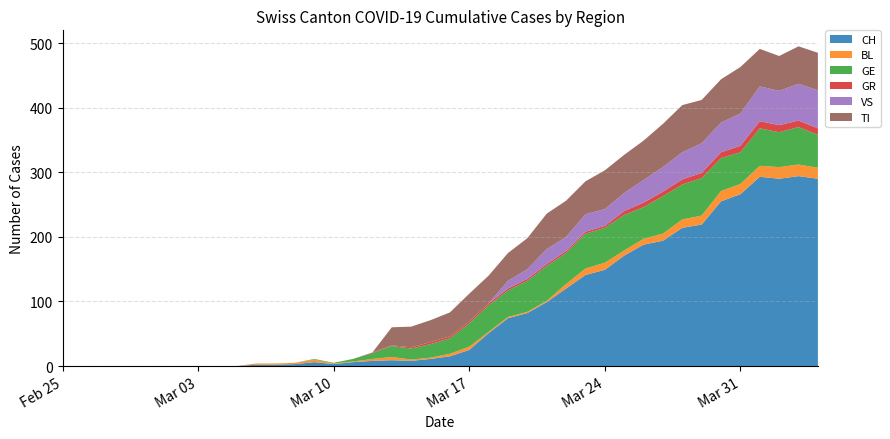

Reading left to right, what are all the values shown in this chart?

CH: 2020-02-25=0	2020-02-26=0	2020-02-27=0	2020-02-28=0	2020-02-29=0	2020-03-01=0	2020-03-02=0	2020-03-03=0	2020-03-04=0	2020-03-05=0	2020-03-06=2	2020-03-07=2	2020-03-08=3	2020-03-09=6	2020-03-10=3	2020-03-11=6	2020-03-12=8	2020-03-13=9	2020-03-14=8	2020-03-15=11	2020-03-16=15	2020-03-17=25	2020-03-18=51	2020-03-19=74	2020-03-20=82	2020-03-21=99	2020-03-22=120	2020-03-23=141	2020-03-24=149	2020-03-25=171	2020-03-26=188	2020-03-27=194	2020-03-28=214	2020-03-29=219	2020-03-30=255	2020-03-31=266	2020-04-01=293	2020-04-02=290	2020-04-03=294	2020-04-04=290
BL: 2020-02-25=0	2020-02-26=0	2020-02-27=0	2020-02-28=0	2020-02-29=0	2020-03-01=0	2020-03-02=0	2020-03-03=0	2020-03-04=0	2020-03-05=0	2020-03-06=2	2020-03-07=2	2020-03-08=2	2020-03-09=4	2020-03-10=1	2020-03-11=1	2020-03-12=3	2020-03-13=5	2020-03-14=2	2020-03-15=2	2020-03-16=4	2020-03-17=5	2020-03-18=2	2020-03-19=2	2020-03-20=2	2020-03-21=2	2020-03-22=7	2020-03-23=10	2020-03-24=11	2020-03-25=8	2020-03-26=9	2020-03-27=11	2020-03-28=13	2020-03-29=14	2020-03-30=16	2020-03-31=16	2020-04-01=17	2020-04-02=18	2020-04-03=18	2020-04-04=17
GE: 2020-02-25=0	2020-02-26=0	2020-02-27=0	2020-02-28=0	2020-02-29=0	2020-03-01=0	2020-03-02=0	2020-03-03=0	2020-03-04=0	2020-03-05=0	2020-03-06=0	2020-03-07=0	2020-03-08=0	2020-03-09=1	2020-03-10=1	2020-03-11=4	2020-03-12=9	2020-03-13=17	2020-03-14=17	2020-03-15=21	2020-03-16=24	2020-03-17=36	2020-03-18=41	2020-03-19=41	2020-03-20=48	2020-03-21=54	2020-03-22=48	2020-03-23=54	2020-03-24=54	2020-03-25=55	2020-03-26=49	2020-03-27=58	2020-03-28=54	2020-03-29=58	2020-03-30=51	2020-03-31=49	2020-04-01=58	2020-04-02=54	2020-04-03=58	2020-04-04=51
GR: 2020-02-25=0	2020-02-26=0	2020-02-27=0	2020-02-28=0	2020-02-29=0	2020-03-01=0	2020-03-02=0	2020-03-03=0	2020-03-04=0	2020-03-05=0	2020-03-06=0	2020-03-07=0	2020-03-08=0	2020-03-09=0	2020-03-10=0	2020-03-11=0	2020-03-12=1	2020-03-13=1	2020-03-14=2	2020-03-15=3	2020-03-16=3	2020-03-17=3	2020-03-18=3	2020-03-19=3	2020-03-20=3	2020-03-21=3	2020-03-22=3	2020-03-23=3	2020-03-24=3	2020-03-25=6	2020-03-26=7	2020-03-27=7	2020-03-28=8	2020-03-29=8	2020-03-30=9	2020-03-31=10	2020-04-01=11	2020-04-02=11	2020-04-03=10	2020-04-04=10
VS: 2020-02-25=0	2020-02-26=0	2020-02-27=0	2020-02-28=0	2020-02-29=0	2020-03-01=0	2020-03-02=0	2020-03-03=0	2020-03-04=0	2020-03-05=0	2020-03-06=0	2020-03-07=0	2020-03-08=0	2020-03-09=0	2020-03-10=0	2020-03-11=0	2020-03-12=0	2020-03-13=0	2020-03-14=0	2020-03-15=0	2020-03-16=0	2020-03-17=0	2020-03-18=0	2020-03-19=12	2020-03-20=15	2020-03-21=23	2020-03-22=22	2020-03-23=27	2020-03-24=26	2020-03-25=28	2020-03-26=35	2020-03-27=38	2020-03-28=42	2020-03-29=46	2020-03-30=46	2020-03-31=50	2020-04-01=54	2020-04-02=53	2020-04-03=57	2020-04-04=59
TI: 2020-02-25=0	2020-02-26=0	2020-02-27=0	2020-02-28=0	2020-02-29=0	2020-03-01=0	2020-03-02=0	2020-03-03=0	2020-03-04=0	2020-03-05=0	2020-03-06=0	2020-03-07=0	2020-03-08=0	2020-03-09=0	2020-03-10=0	2020-03-11=0	2020-03-12=0	2020-03-13=28	2020-03-14=32	2020-03-15=34	2020-03-16=37	2020-03-17=43	2020-03-18=43	2020-03-19=43	2020-03-20=48	2020-03-21=55	2020-03-22=56	2020-03-23=51	2020-03-24=60	2020-03-25=59	2020-03-26=61	2020-03-27=67	2020-03-28=73	2020-03-29=67	2020-03-30=67	2020-03-31=72	2020-04-01=58	2020-04-02=54	2020-04-03=58	2020-04-04=58